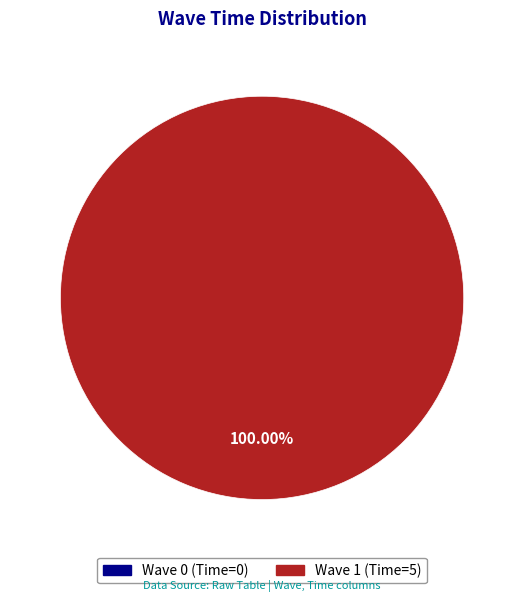

What is the largest slice in the pie chart?

1